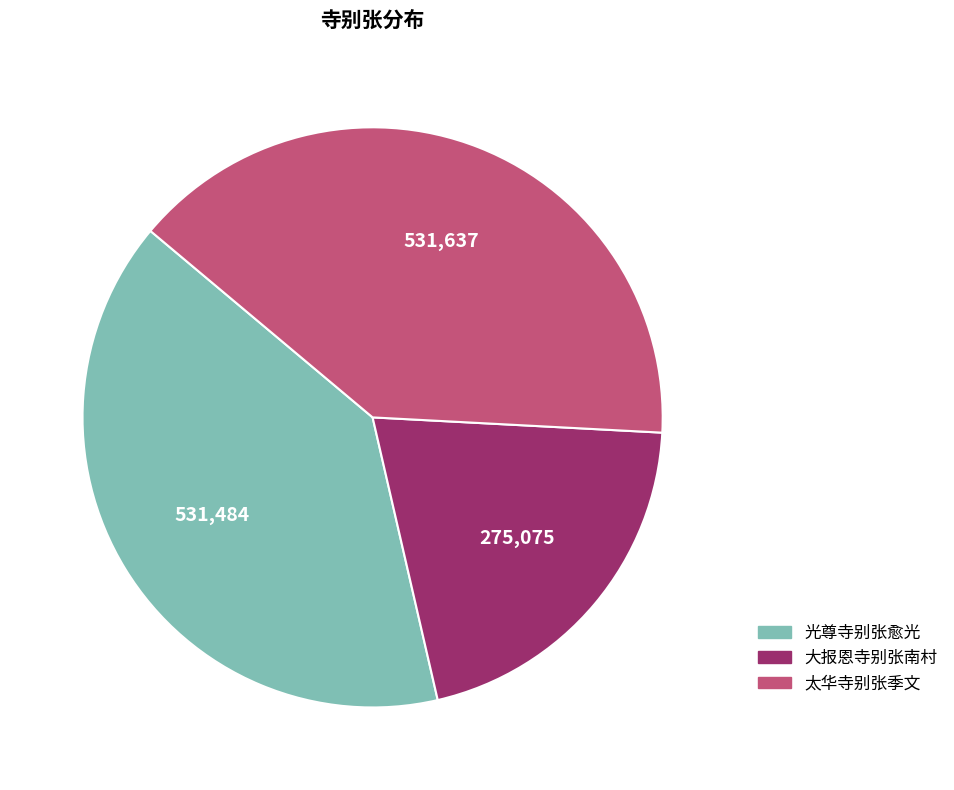

Is it true that 大报恩寺别张南村 is 21% of the pie?

True